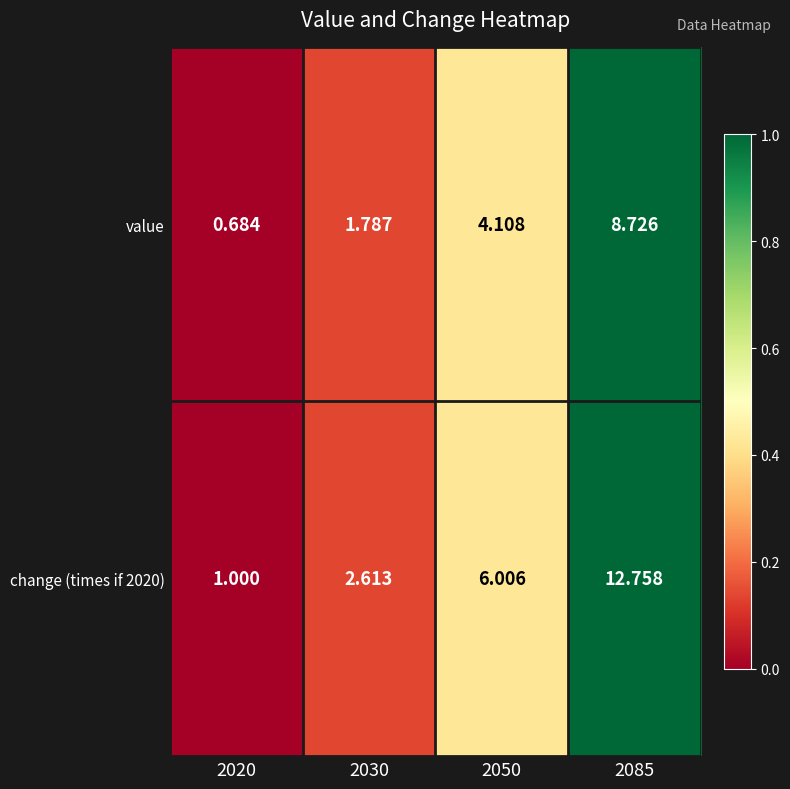

Is the value of change (times if 2020) at 2050 greater than the value of value at 2030?

Yes